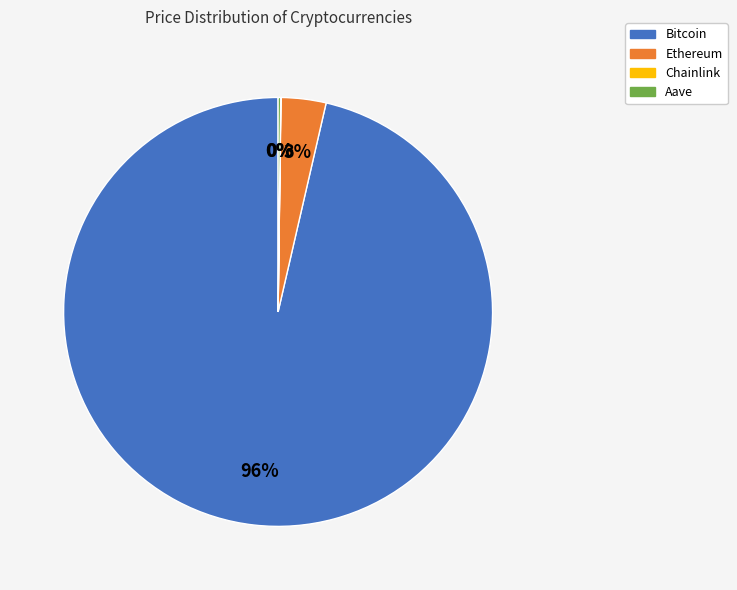

True or false: Bitcoin accounts for 96% of the total.

True